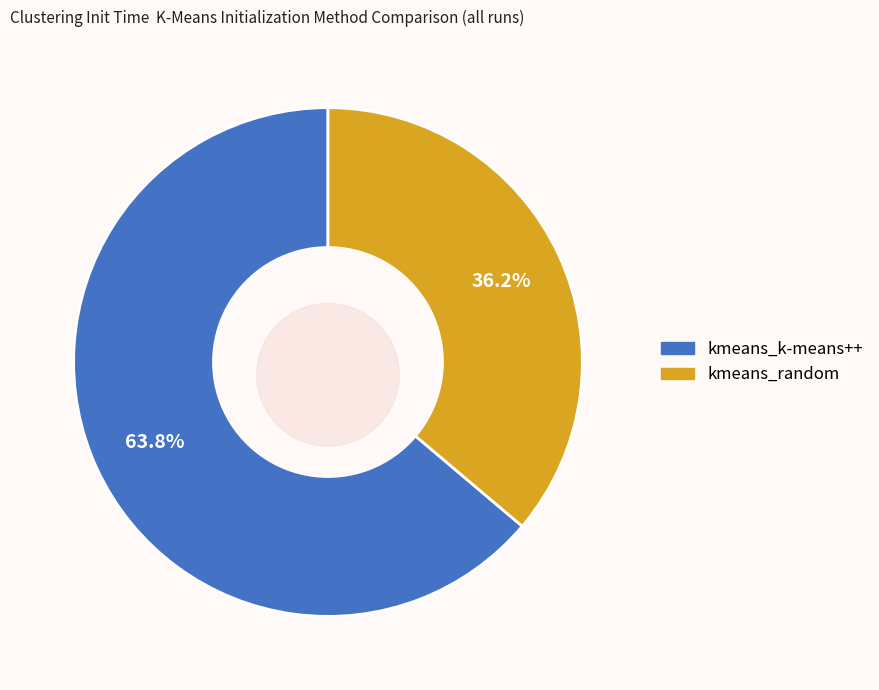

Does any single category account for the majority?

Yes